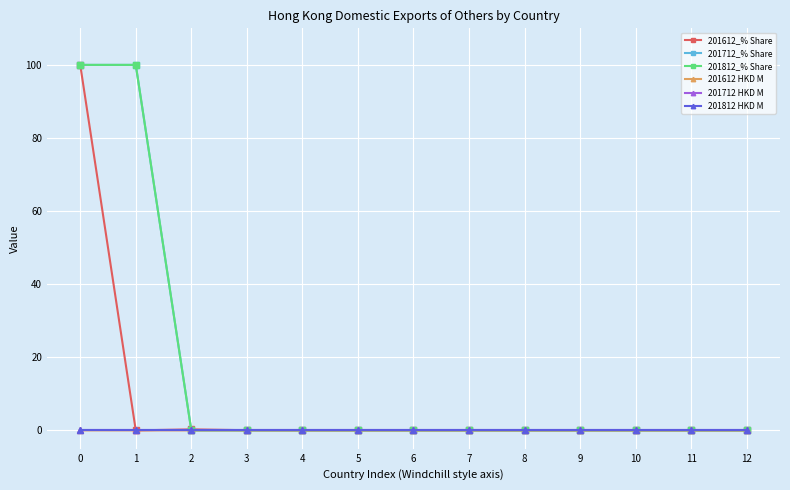

Rank the series by their maximum value, from highest to lowest.

201612_% Share, 201712_% Share, 201812_% Share, 201612 HKD M, 201712 HKD M, 201812 HKD M